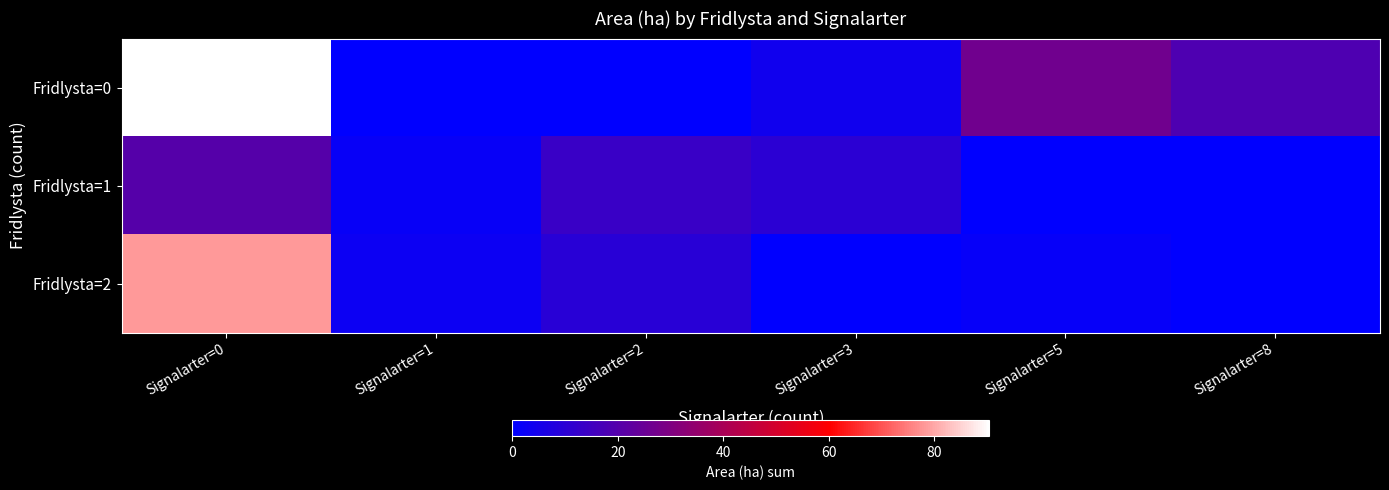

Count the number of data series in this chart.

3